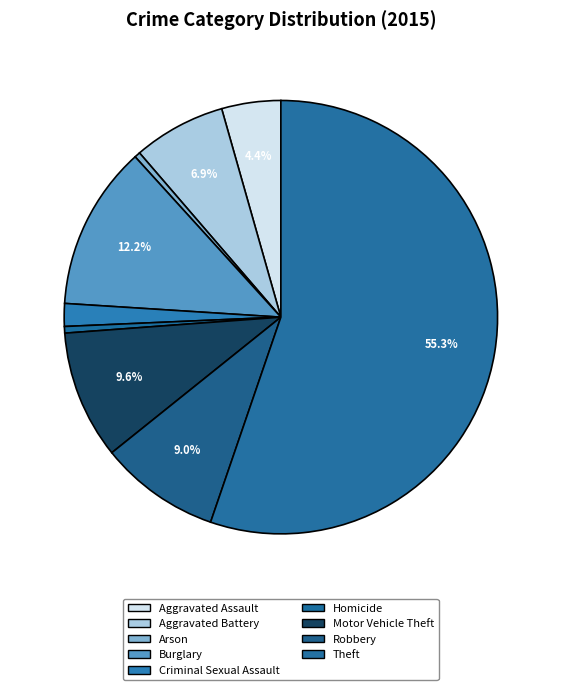

How many slices are in this pie chart?

9